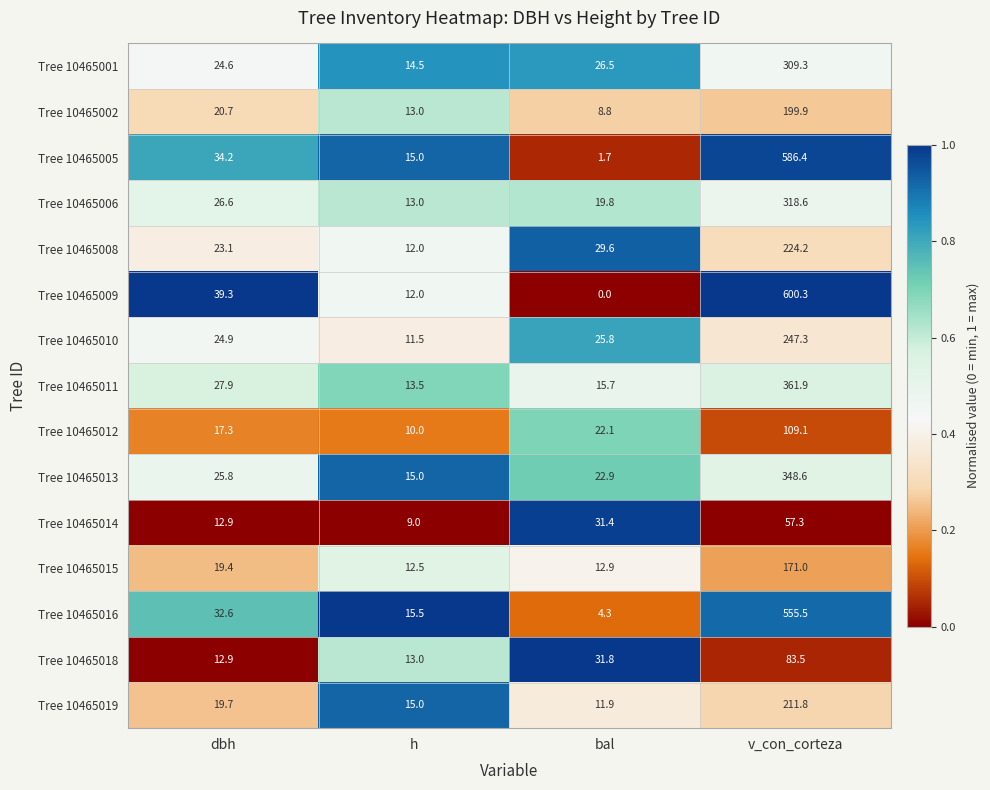

What is the difference between the maximum and second lowest values in the Tree 10465010 series?

222.4